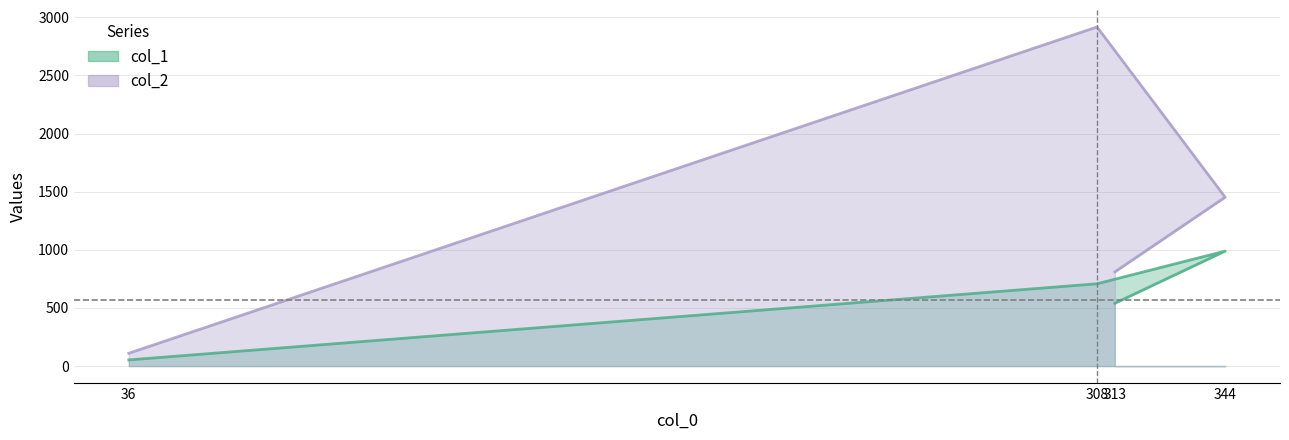

Reading left to right, what are all the values shown in this chart?

col_1: 313=540.0	344=989.0	308=708.0	36=53.0
col_2: 313=809.9	344=1452.5	308=2916.8	36=110.2